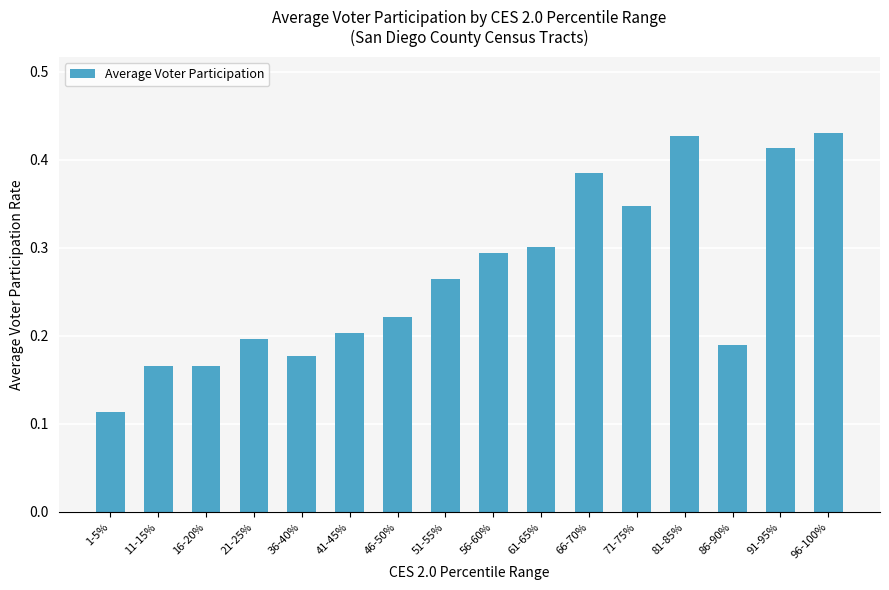

Which label corresponds to the smallest value in the chart?

1-5%